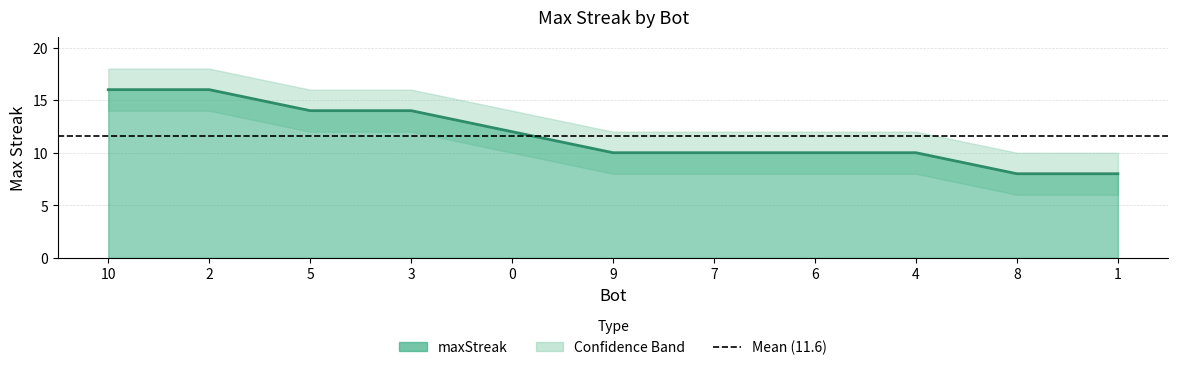

List the labels in order of value, largest first.

10, 2, 5, 3, 0, 9, 7, 6, 4, 8, 1